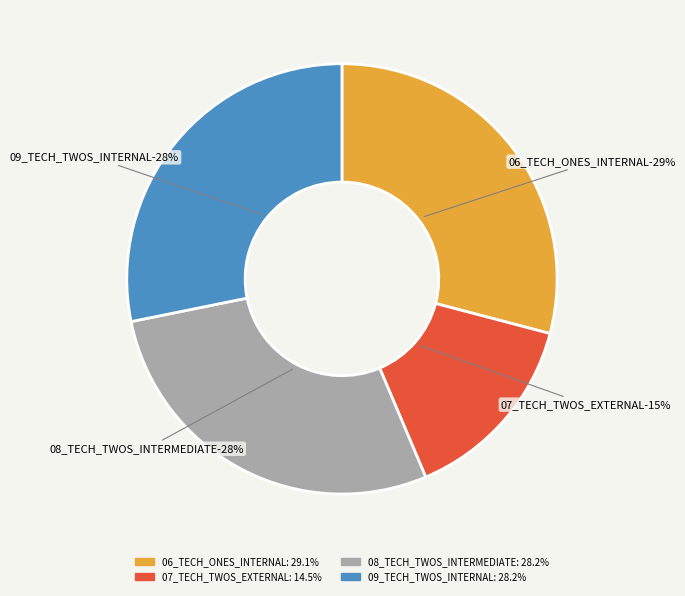

Combined, what portion of the pie is 07_TECH_TWOS_EXTERNAL and 06_TECH_ONES_INTERNAL?

43.6%